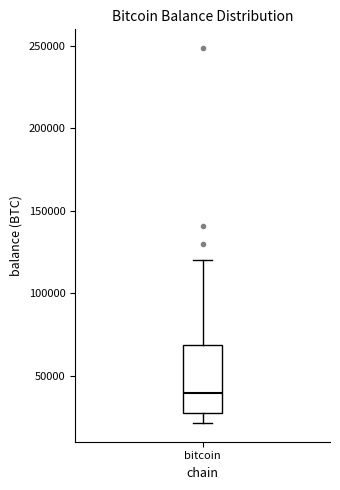

Read this box plot against the y-axis: the position of the median line, the range covered by the box, and the ends of both whiskers. The values are not printed on the chart, so give them approximately, as read against the axis.

median 40000, box 25000 to 70000, whiskers 20000 to 120000